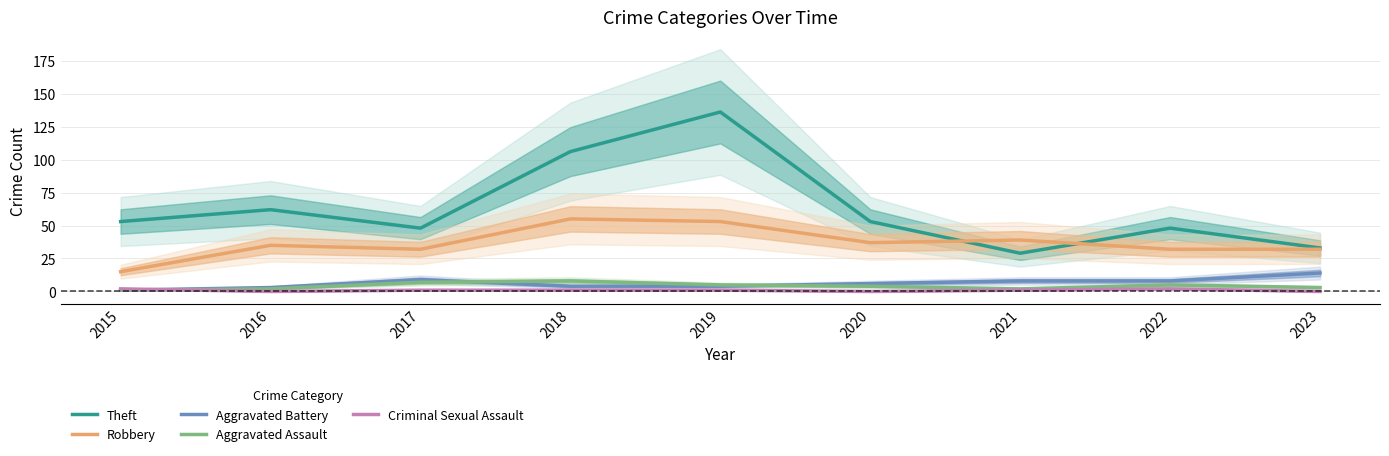

Where is Robbery nearest to the value 35?

2016